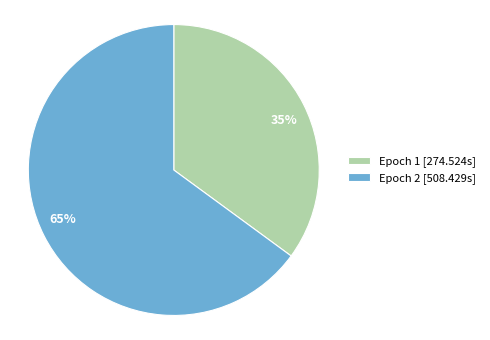

Which has a higher value, Epoch 1 [274.524s] or Epoch 2 [508.429s]?

Epoch 2 [508.429s]